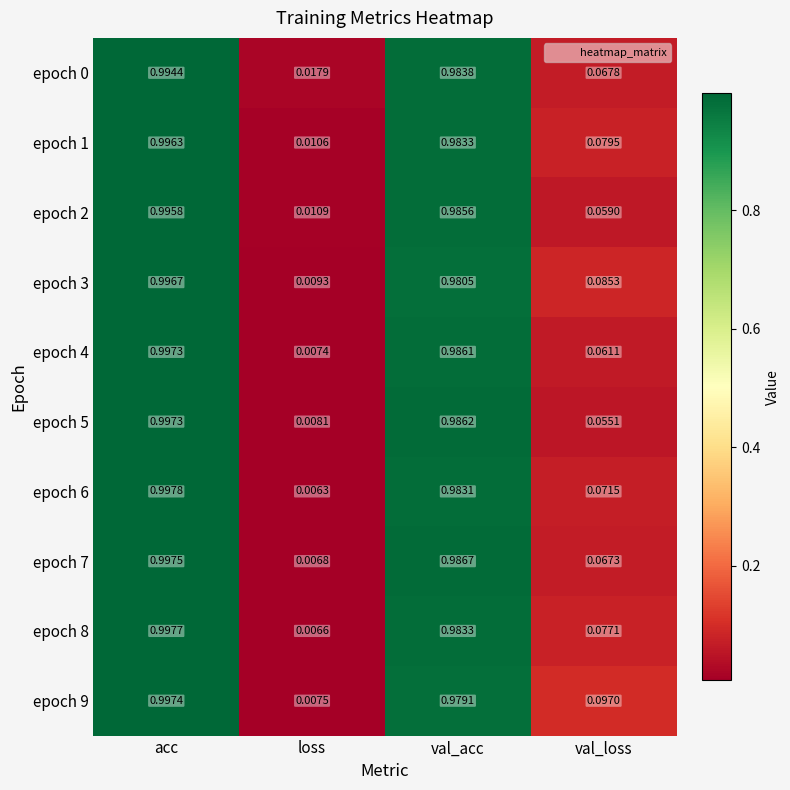

Which series changed the most between loss and val_loss?

epoch 9